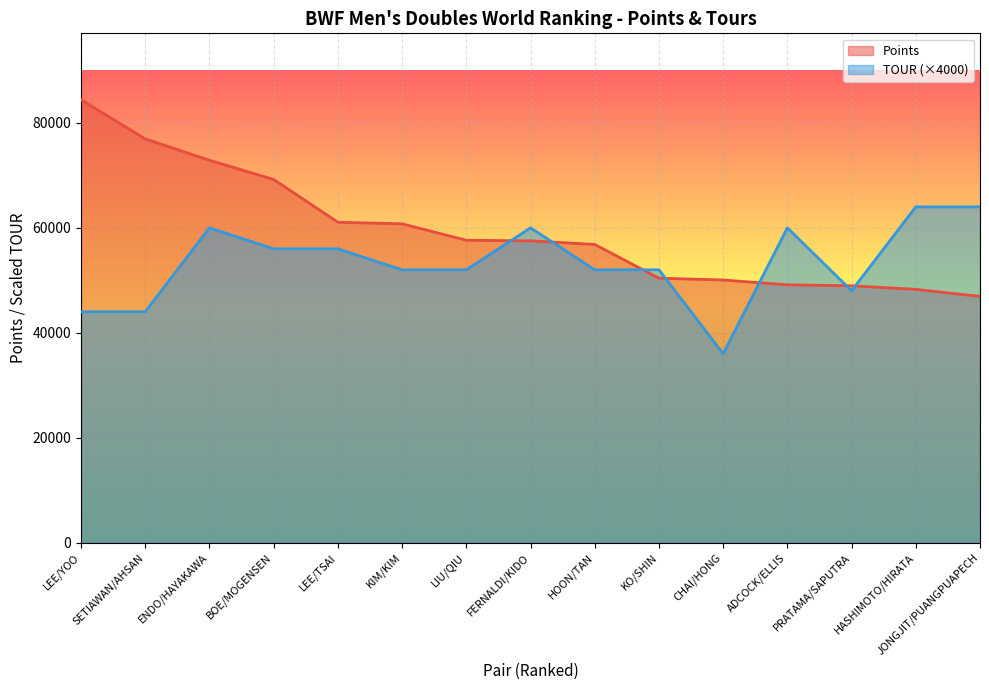

Which series has the widest spread of values?

Points